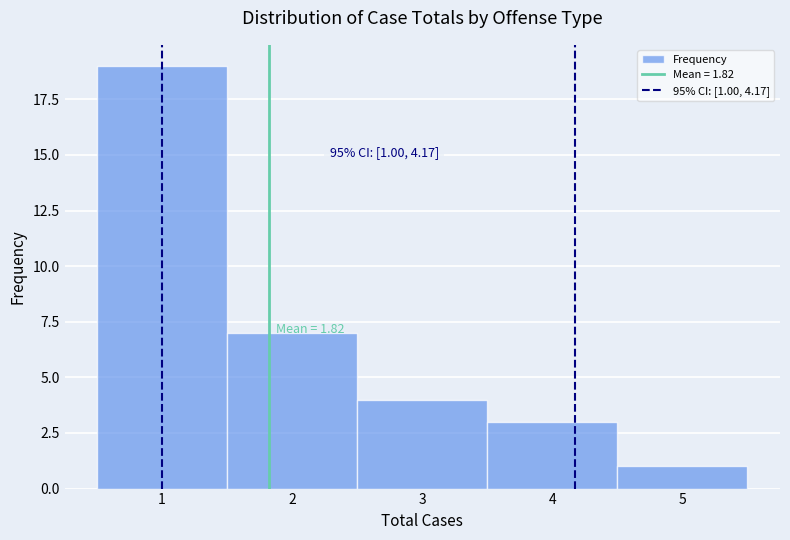

Which range on the x-axis has the tallest bar?

0.5 to 1.5